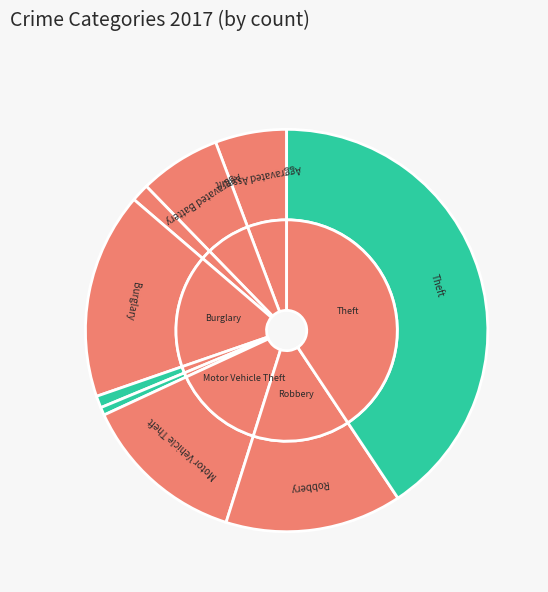

True or false: Aggravated Battery accounts for 7% of the total.

True